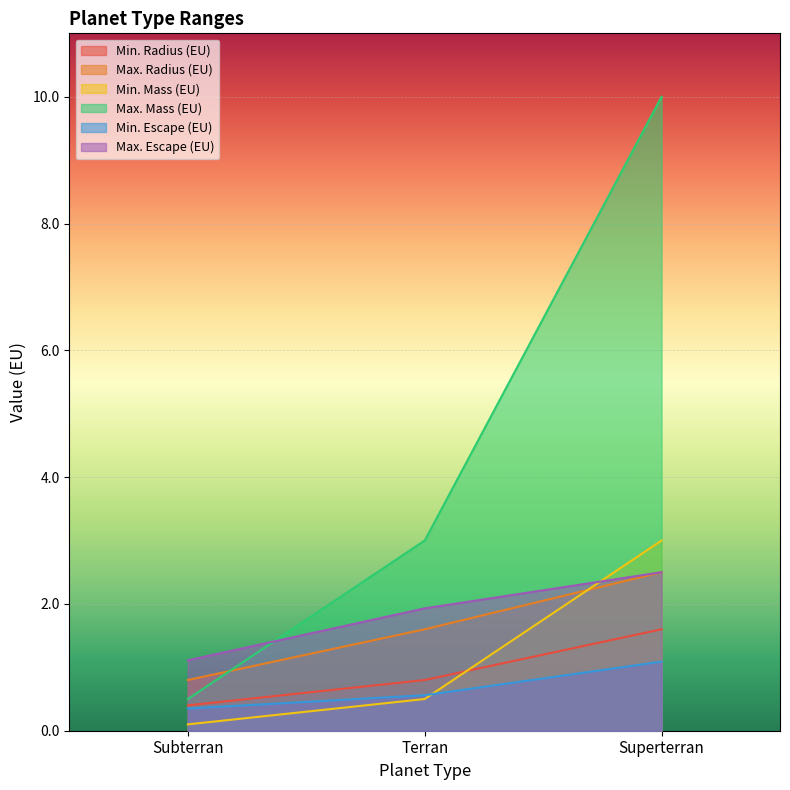

What is the value of the Max. Radius (EU) point at the 3rd from the left?

2.5